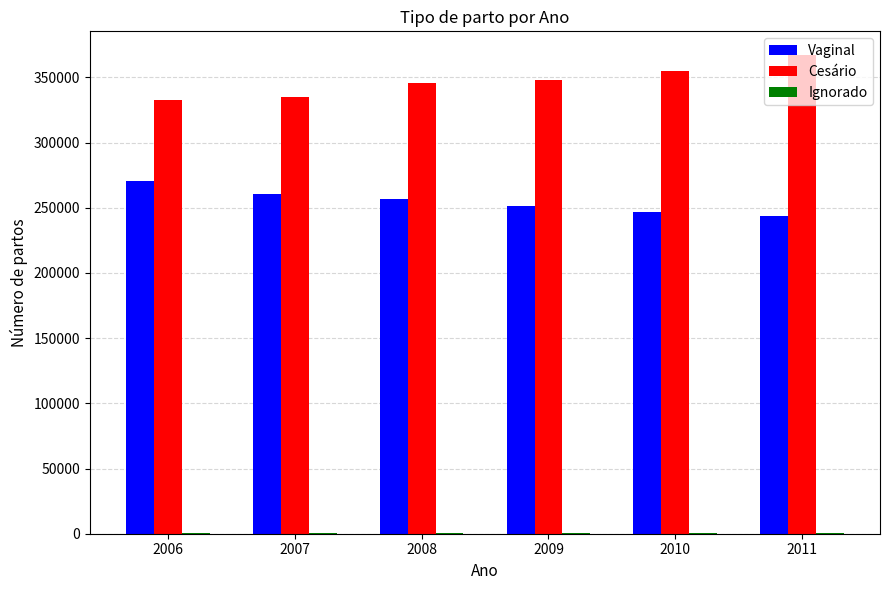

Which series has the largest total across all categories?

Cesário